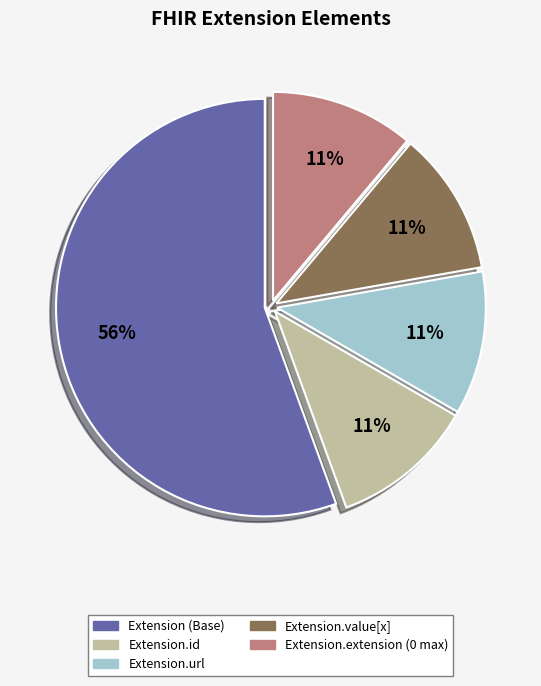

Is there a majority slice in this chart?

Yes